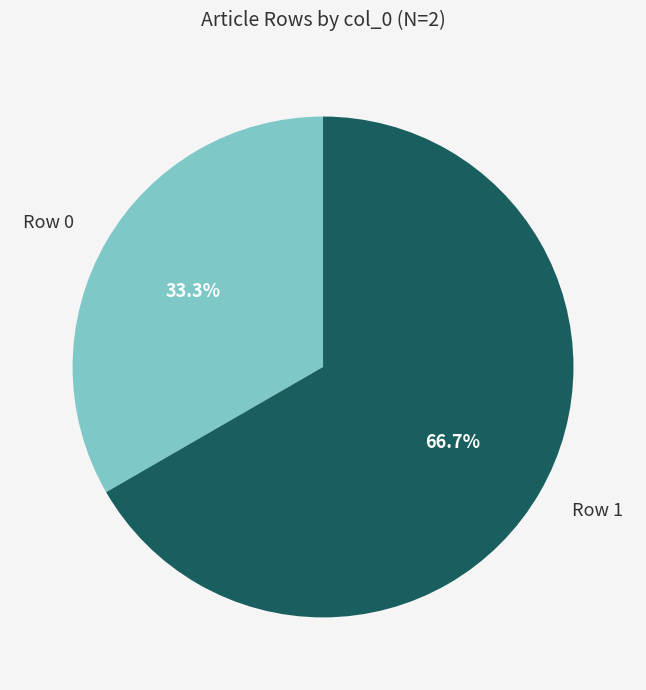

Which category has the biggest portion of the pie?

Row 1